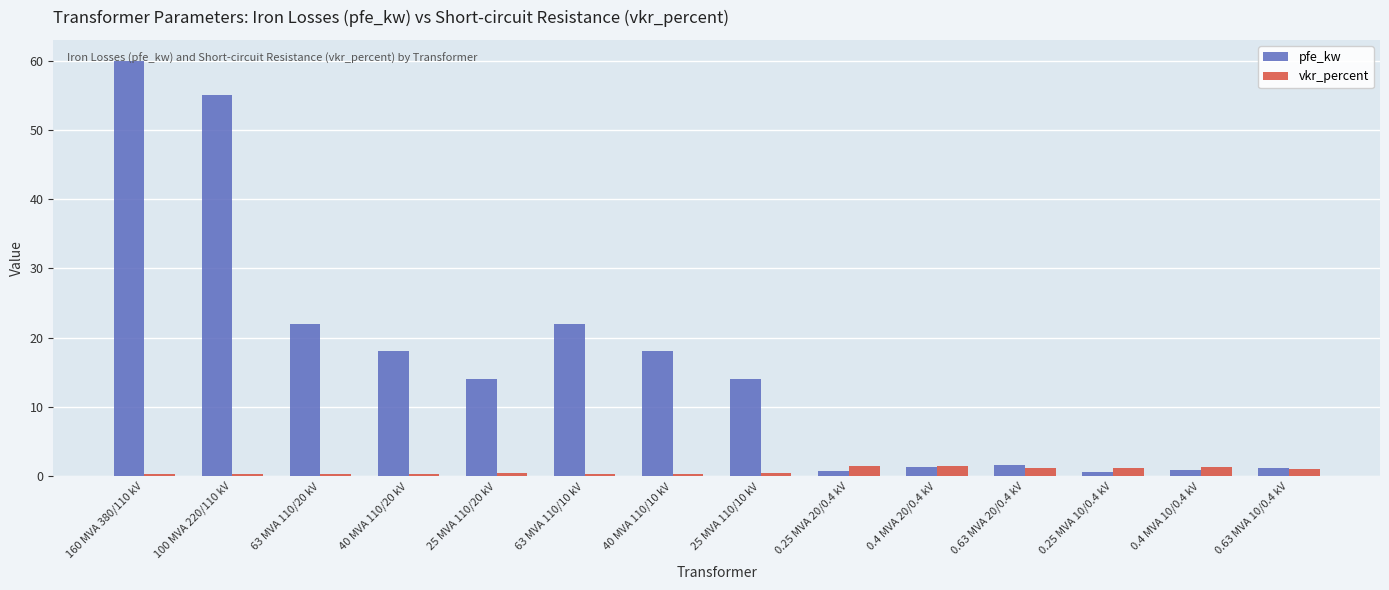

Rank the series at 0.25 MVA 10/0.4 kV from highest to lowest value.

vkr_percent, pfe_kw